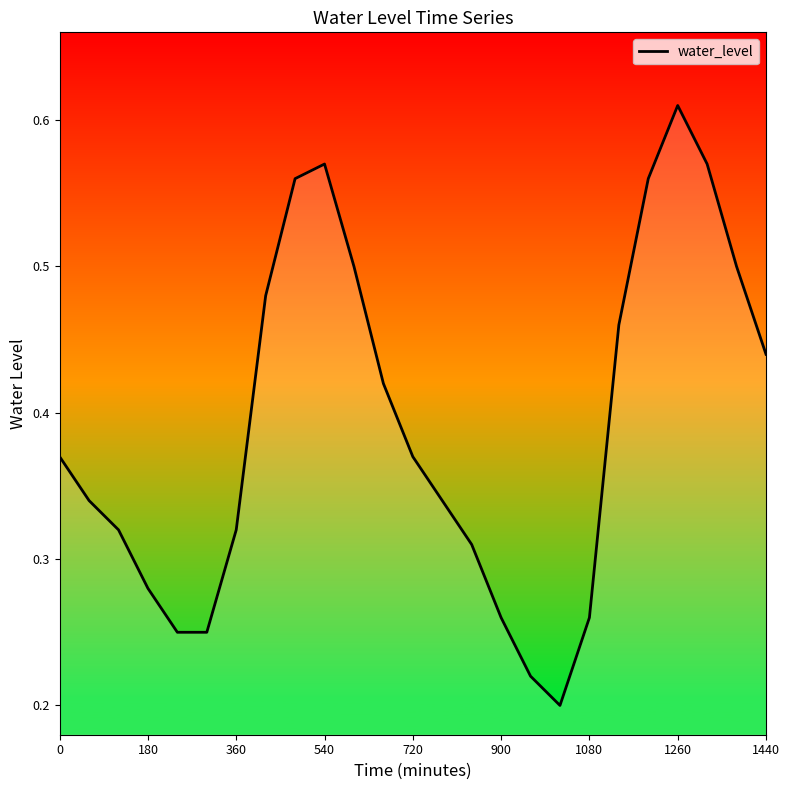

True or false: the data shows 0.4 at 1080.

False